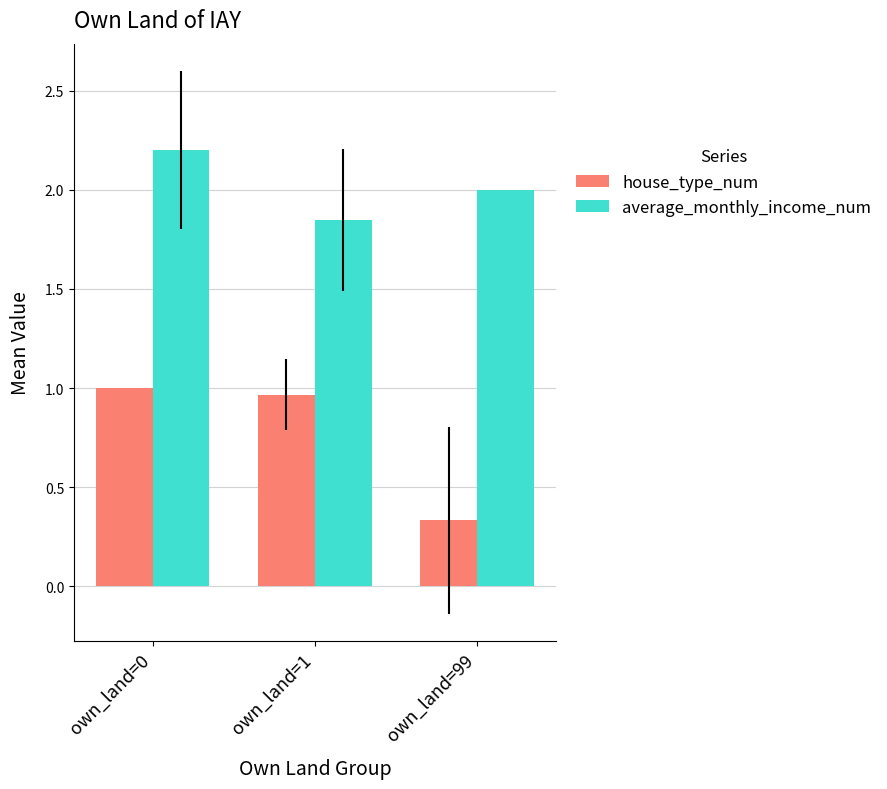

Is the value of house_type_num at own_land=99 greater than the value of average_monthly_income_num at own_land=1?

No